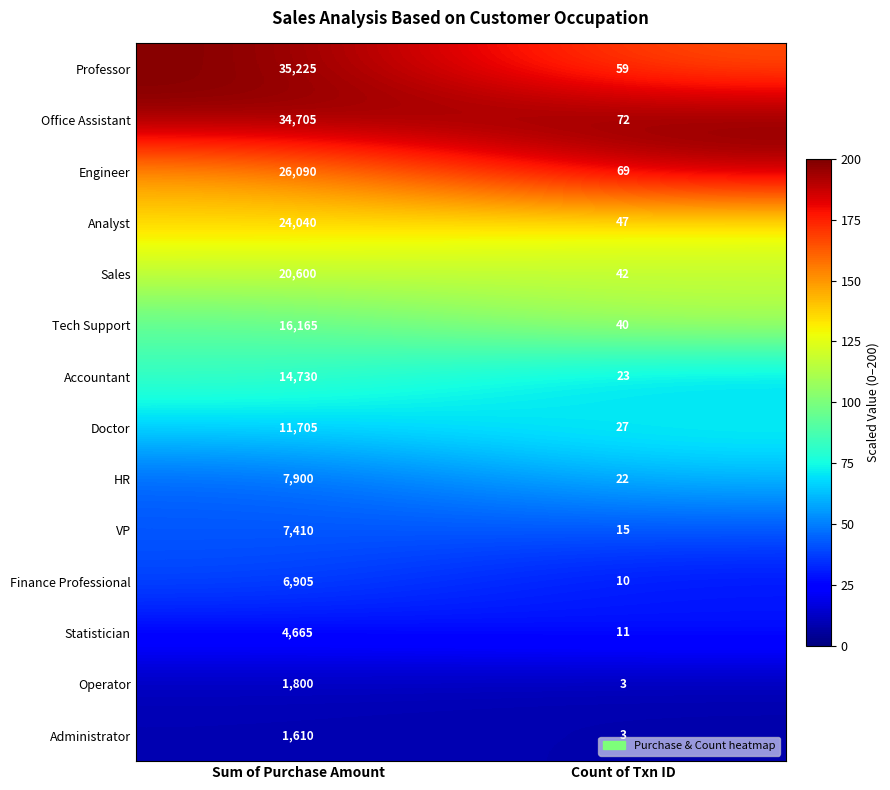

Reading right to left, extract all data points from this chart.

Professor: 59	35225
Office Assistant: 72	34705
Engineer: 69	26090
Analyst: 47	24040
Sales: 42	20600
Tech Support: 40	16165
Accountant: 23	14730
Doctor: 27	11705
HR: 22	7900
VP: 15	7410
Finance Professional: 10	6905
Statistician: 11	4665
Operator: 3	1800
Administrator: 3	1610